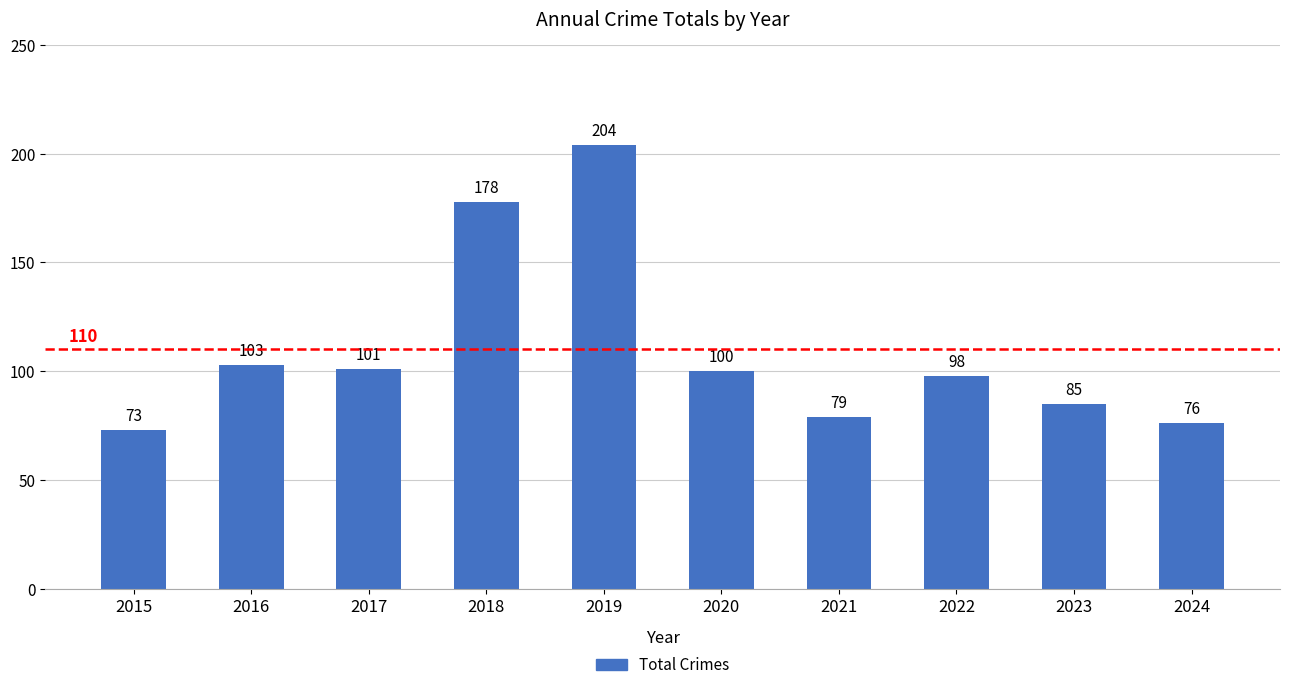

At which label is the value closest to 138?

2016